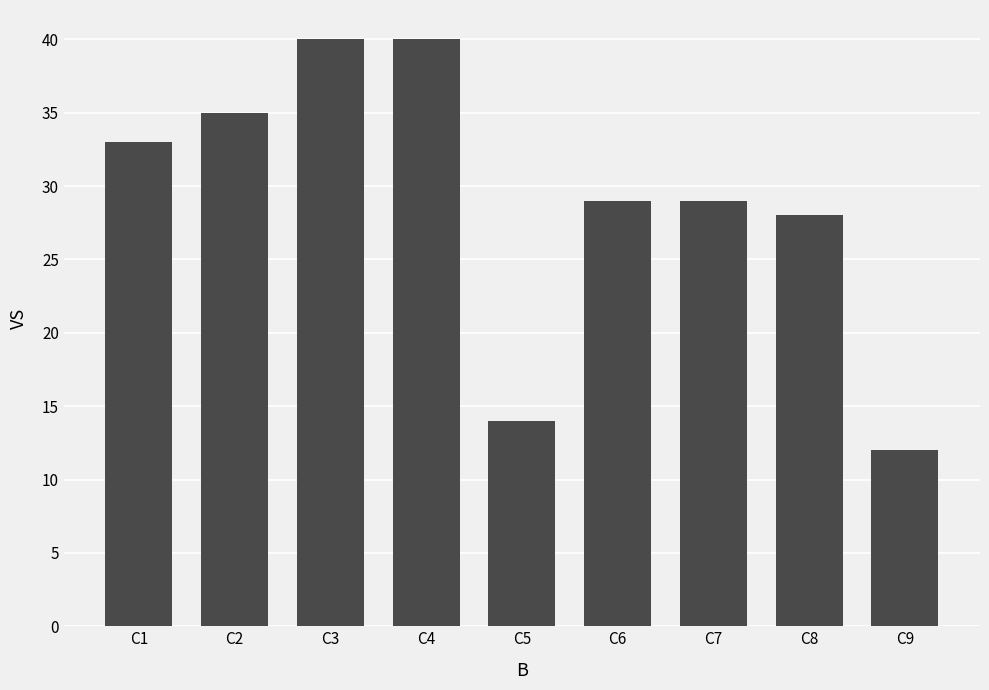

Read the value at C1.

33